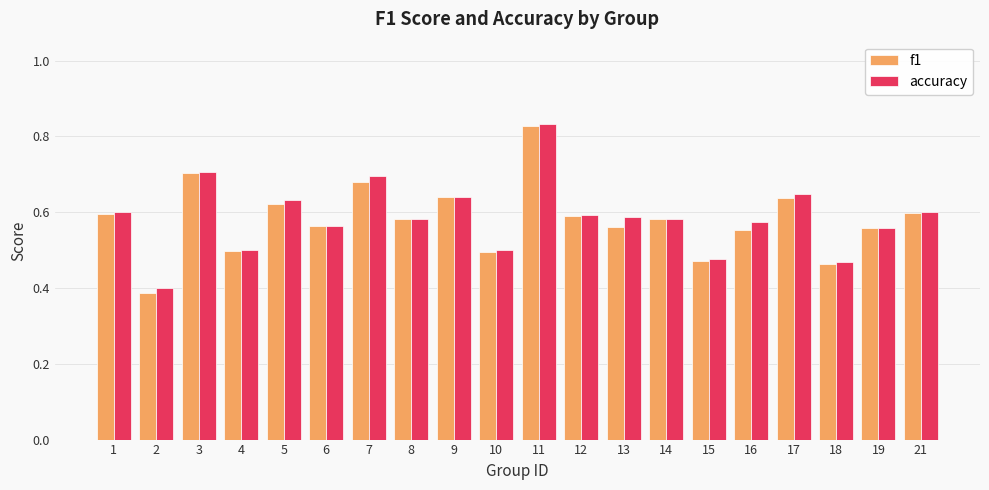

Which series has the widest spread of values?

f1